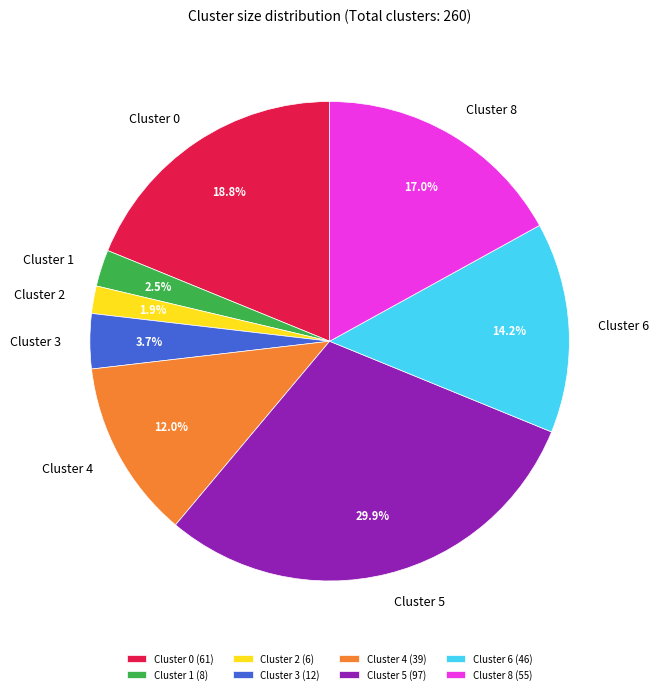

To the nearest percent, what is the combined percentage of Cluster 2 and Cluster 3?

6%